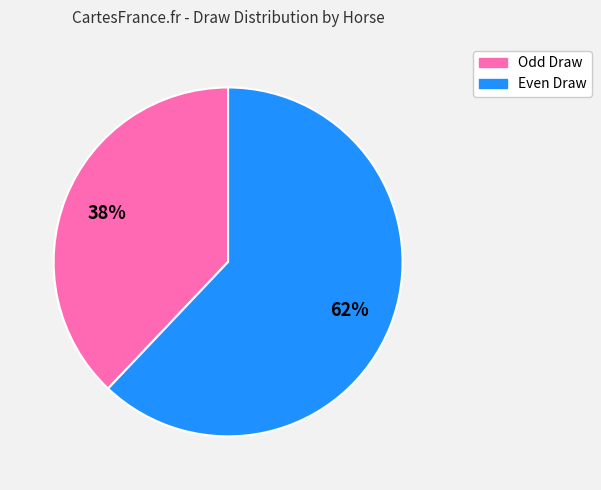

Does any single category account for the majority?

Yes